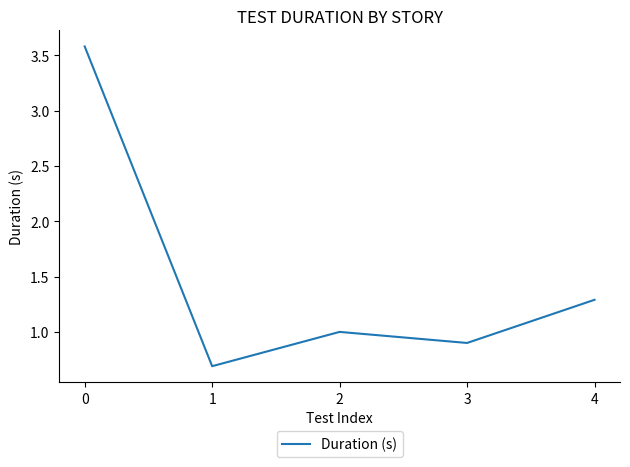

How many series are shown in this chart?

1